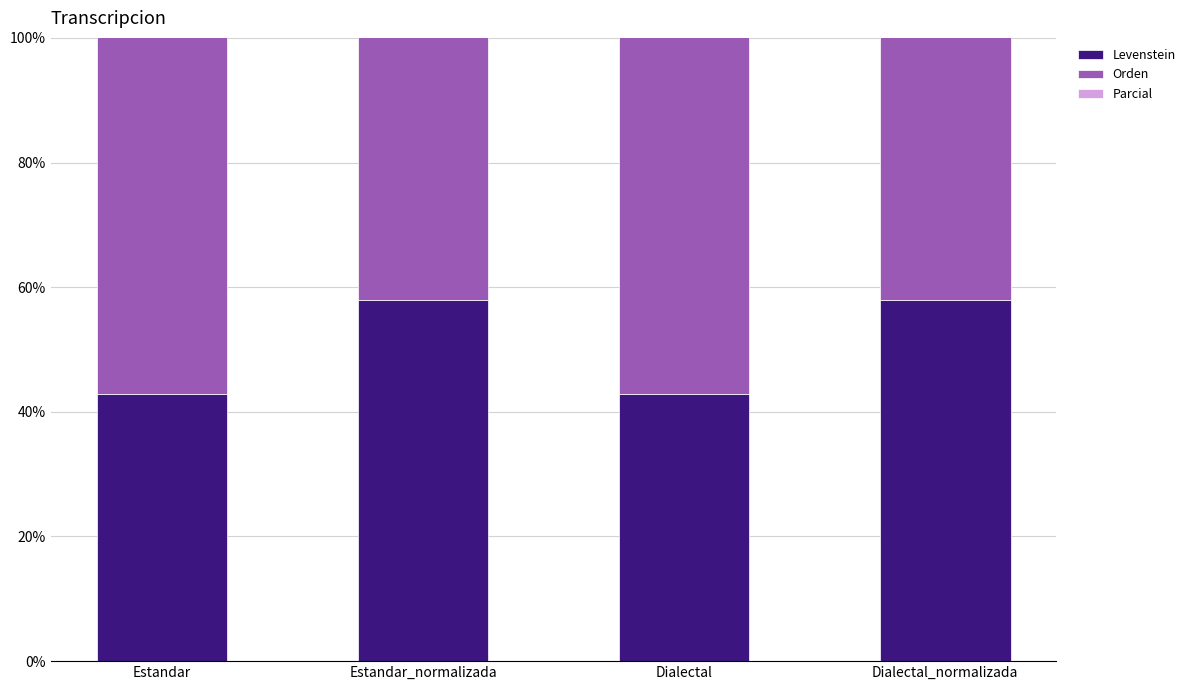

Read the Orden value at Estandar_normalizada.

71.0